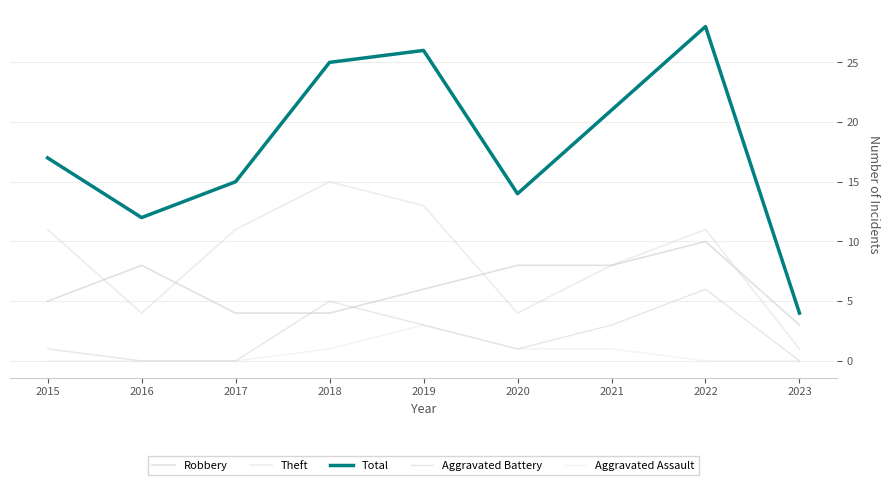

How many Aggravated Assault values are between 0 and 1?

8